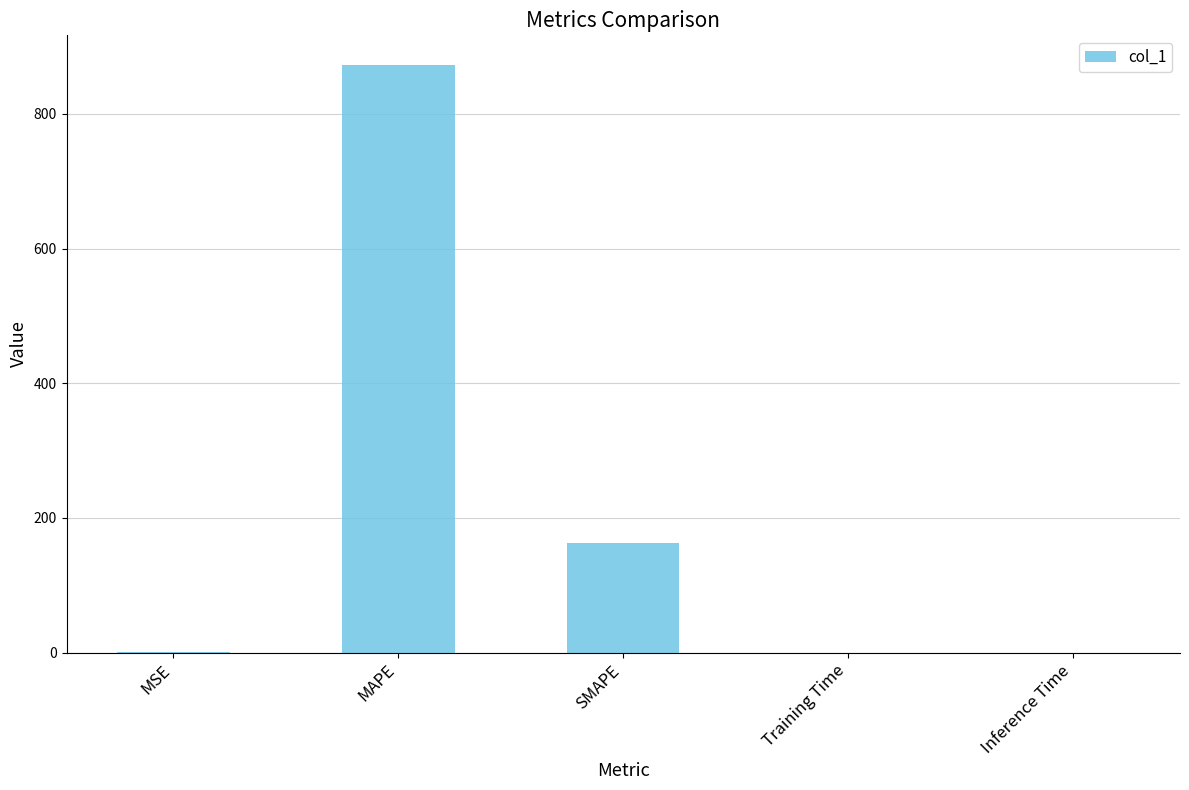

What is the maximum value shown in the chart?

872.9